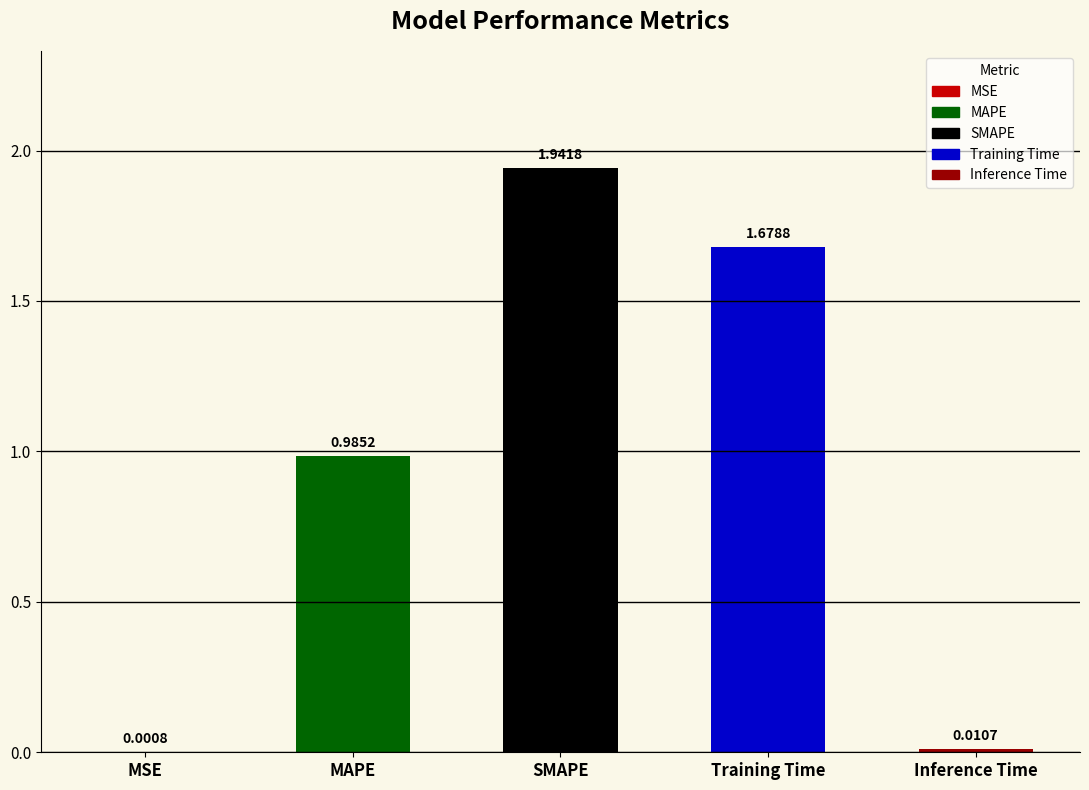

At which label is the value closest to 0?

MSE